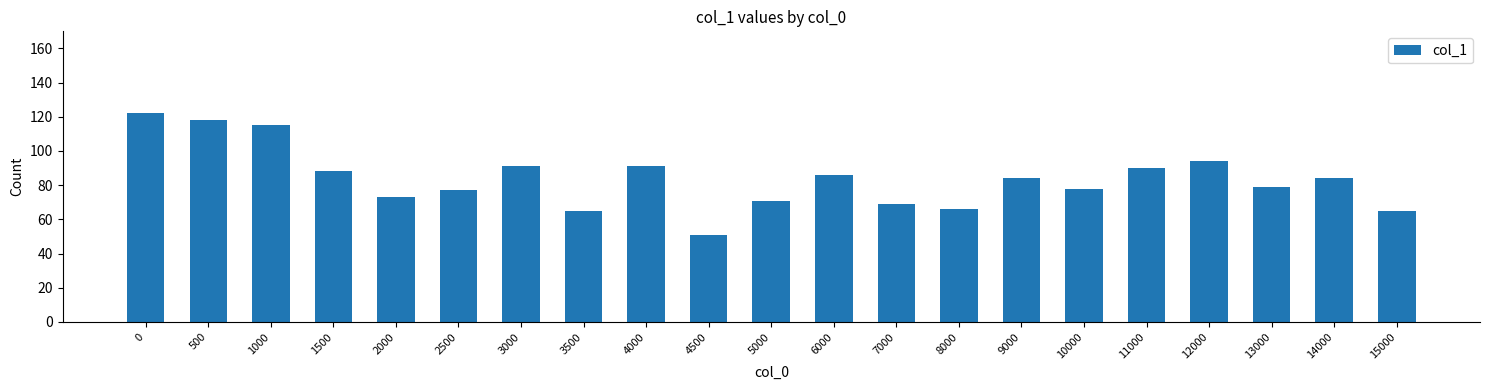

The chart shows a value of 77 at 2500. True or false?

True